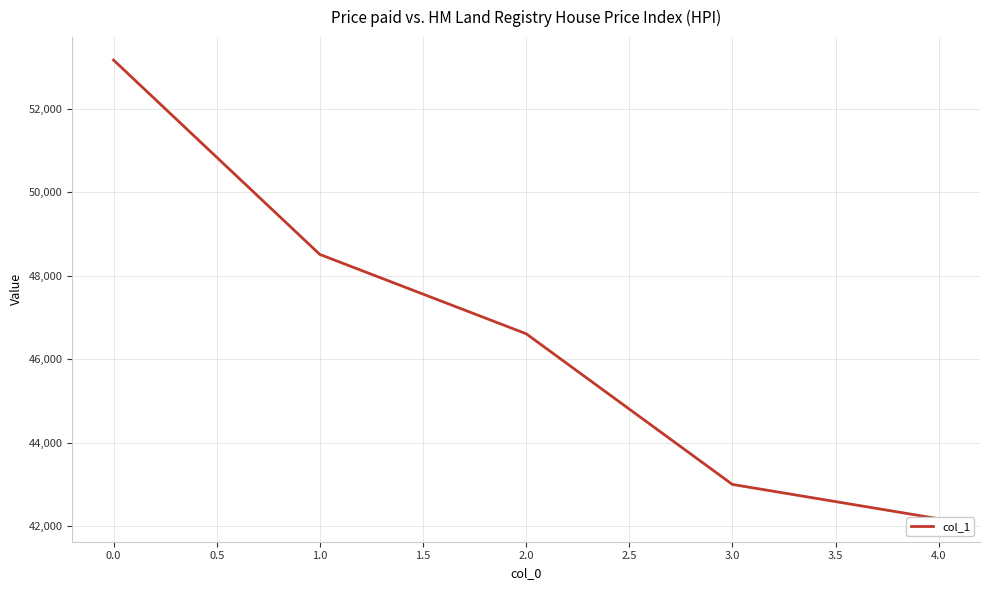

Is it true that the value at 1.0 is 82198?

False